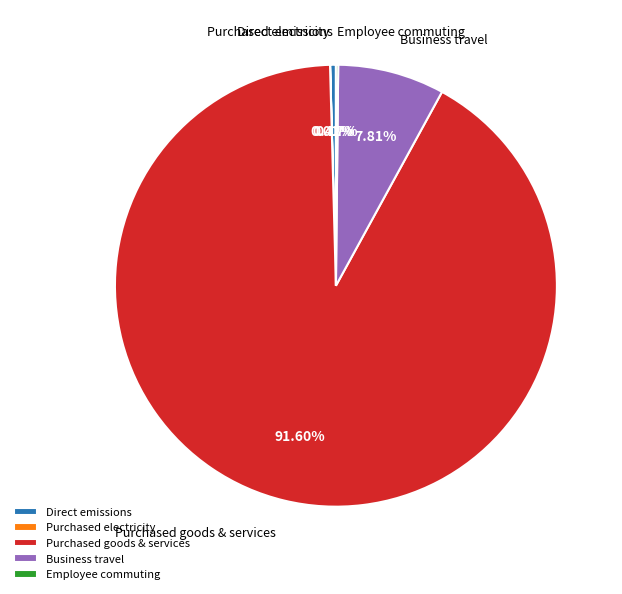

Approximately how many times larger is the value at Purchased goods & services compared to Business travel?

11.7